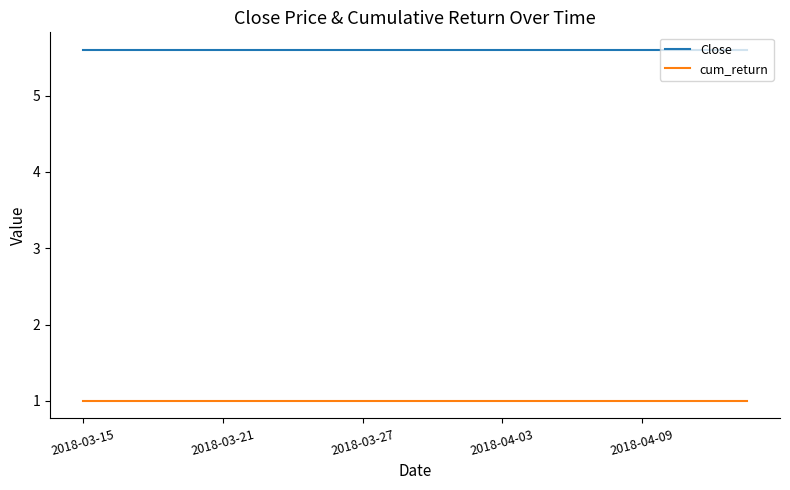

List the series in order of their overall mean, lowest first.

cum_return, Close